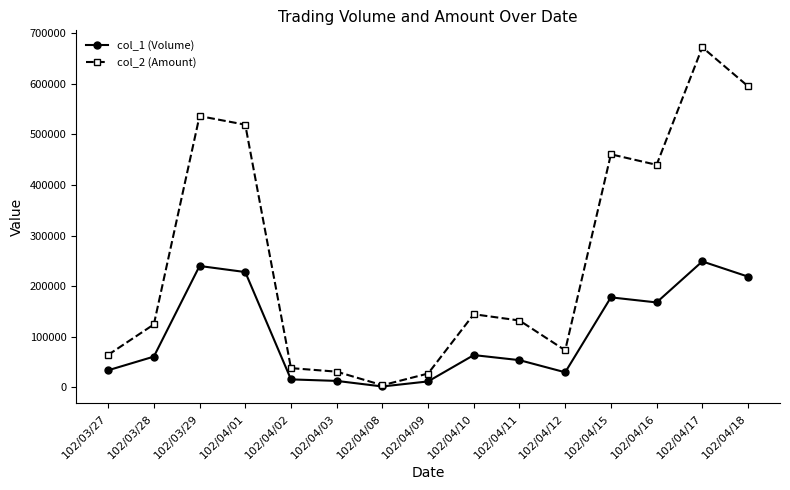

Where is col_2 (Amount) nearest to the value 338185?

102/04/16